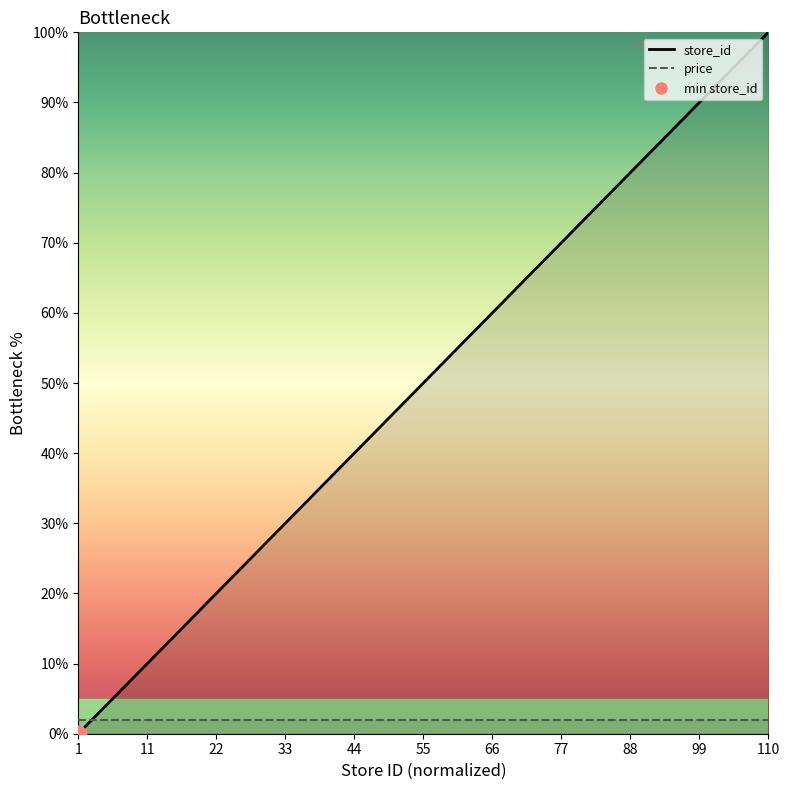

At 110, list the series in order from largest to smallest.

store_id (line), price (line)